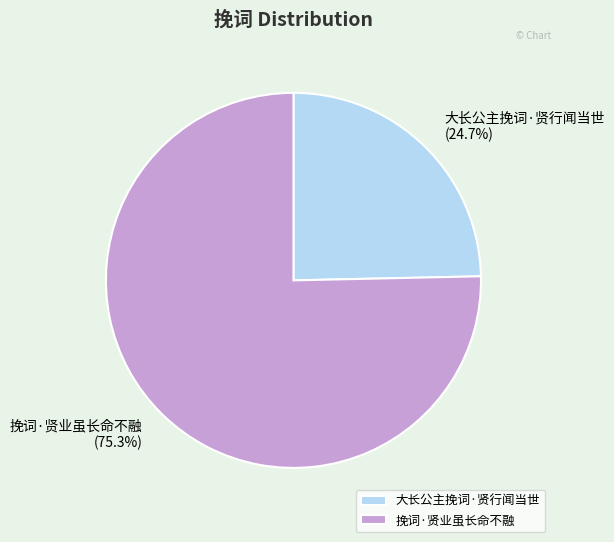

Is 大长公主挽词·贤行闻当世 the majority of the pie?

No